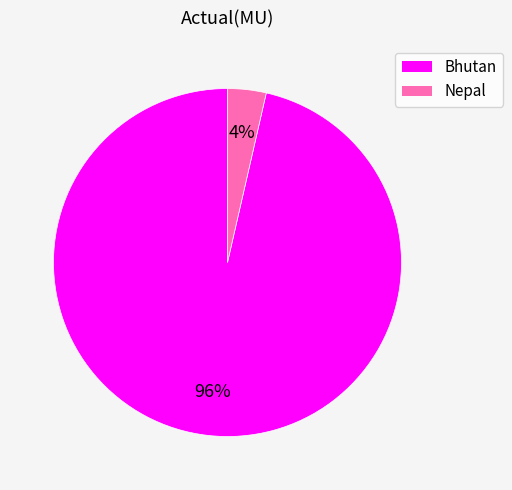

Is the sum of Bhutan and Nepal greater than half?

Yes